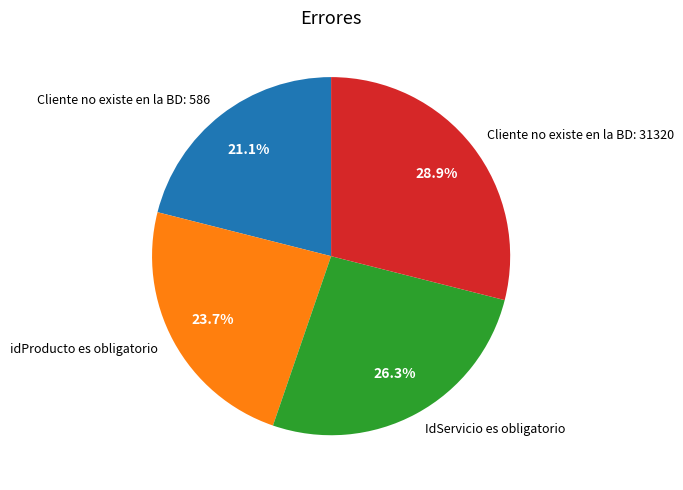

Rank the categories by value from lowest to highest.

Cliente no existe en la BD: 586, idProducto es obligatorio, IdServicio es obligatorio, Cliente no existe en la BD: 31320